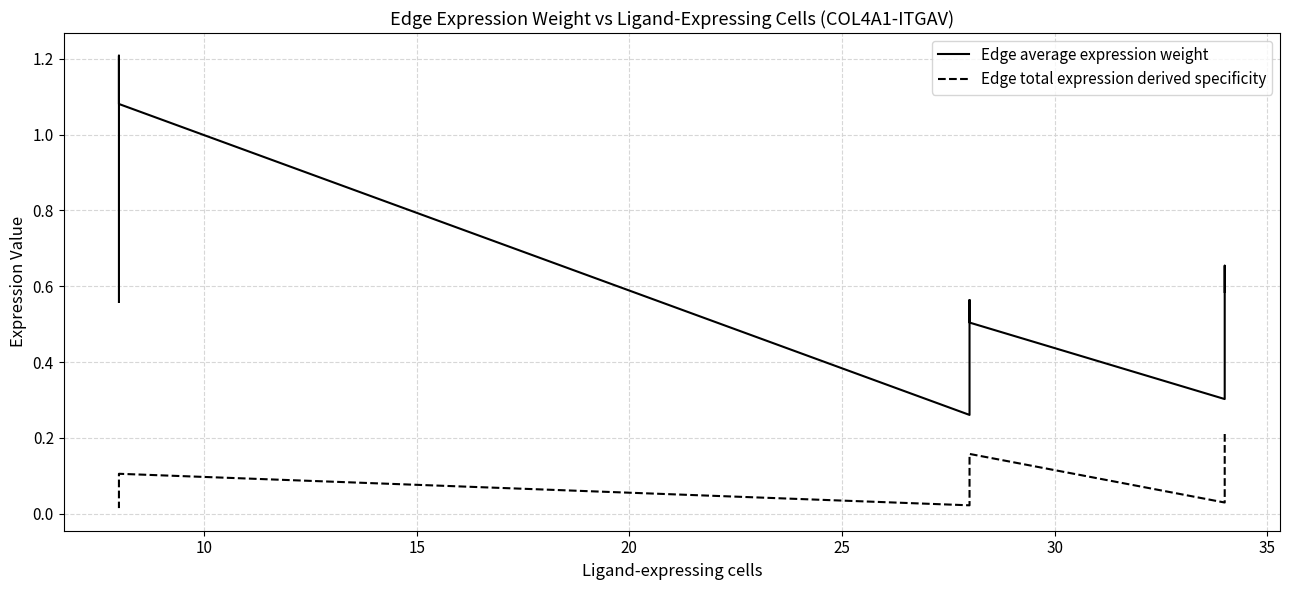

At 25, list the series in order from smallest to largest.

Edge total expression derived specificity, Edge average expression weight